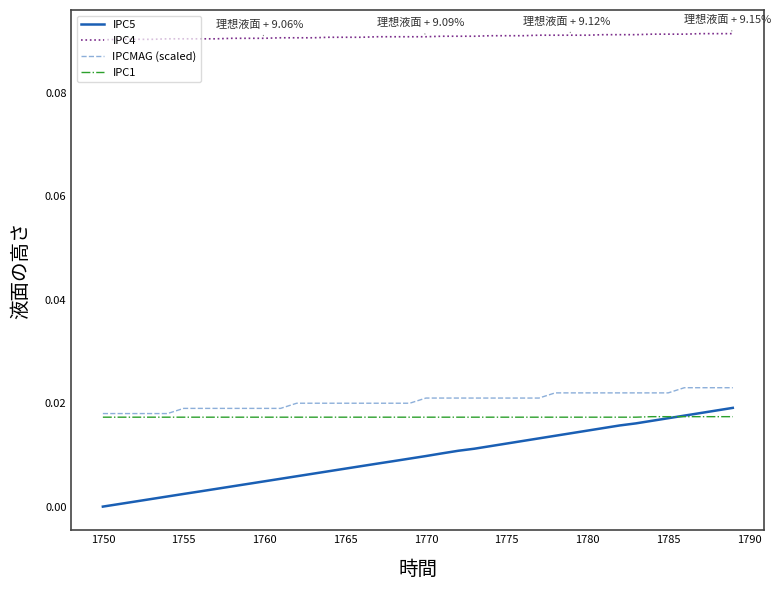

Which series has the widest spread of values?

IPC5